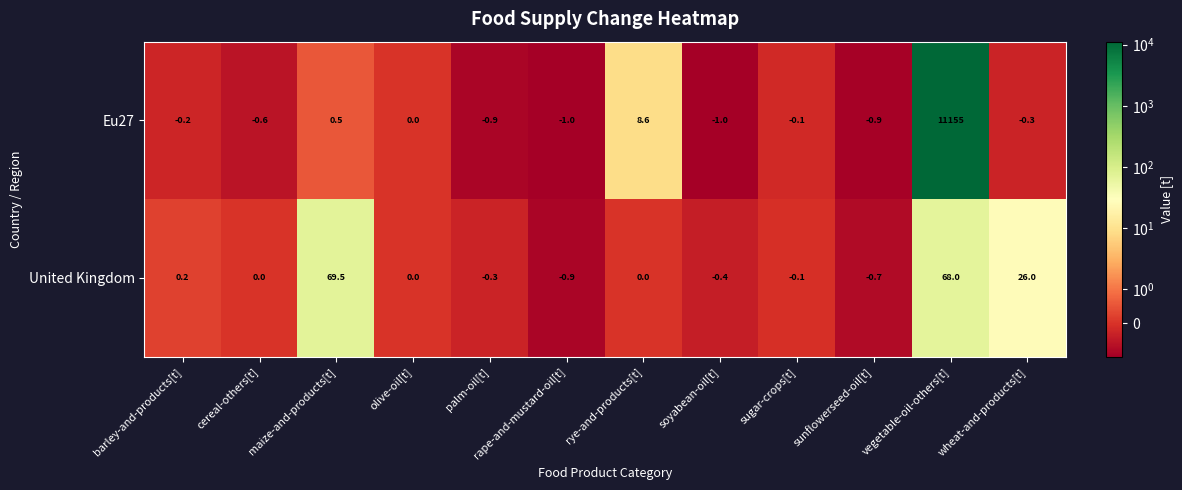

True or false: United Kingdom has a value of 68.0 at vegetable-oil-others[t].

True